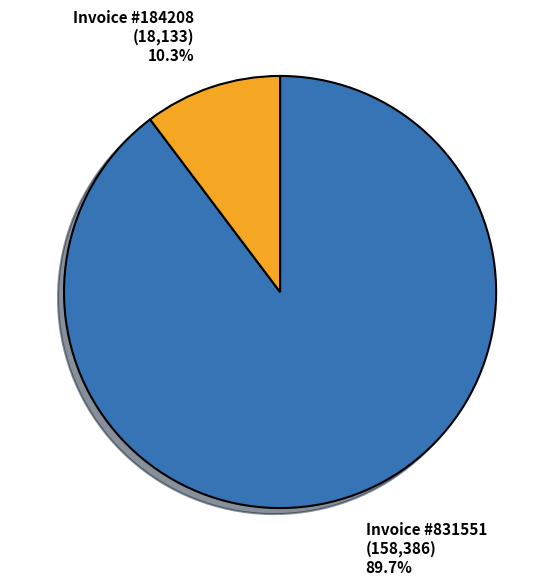

Is there any slice that represents more than half of the pie?

Yes